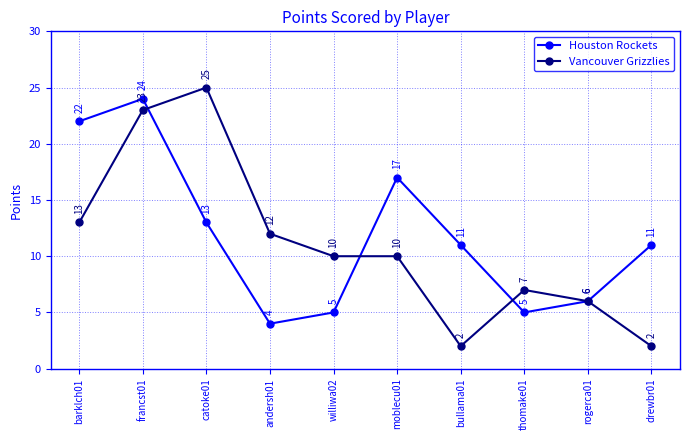

Count the number of data series in this chart.

2